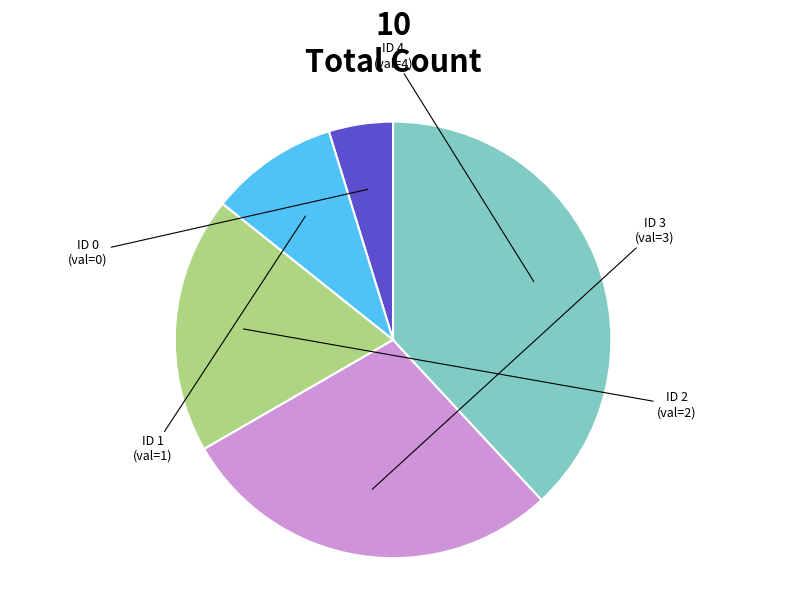

Count the number of slices in the pie.

5